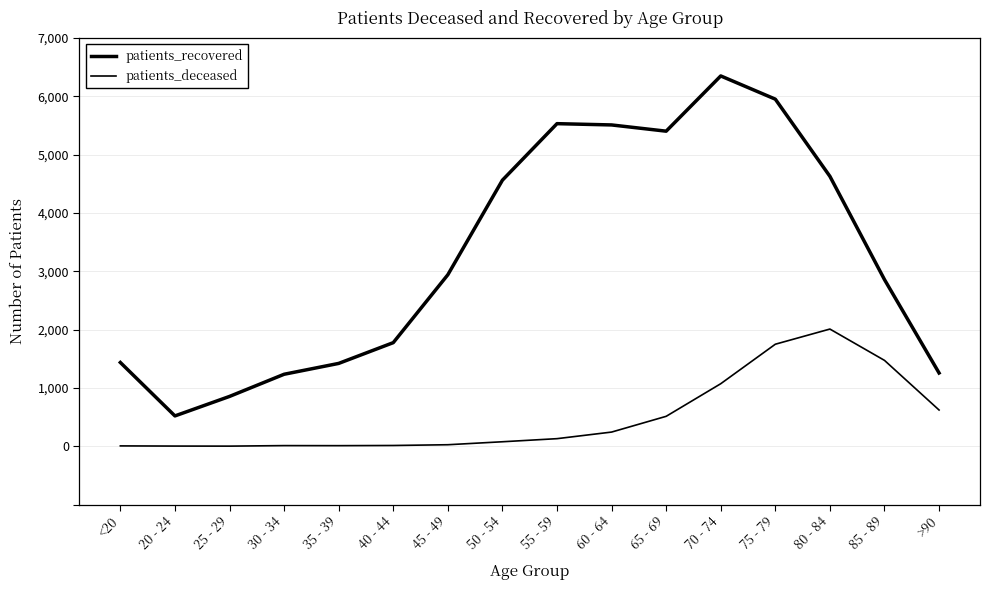

How many lines are shown in the chart?

2